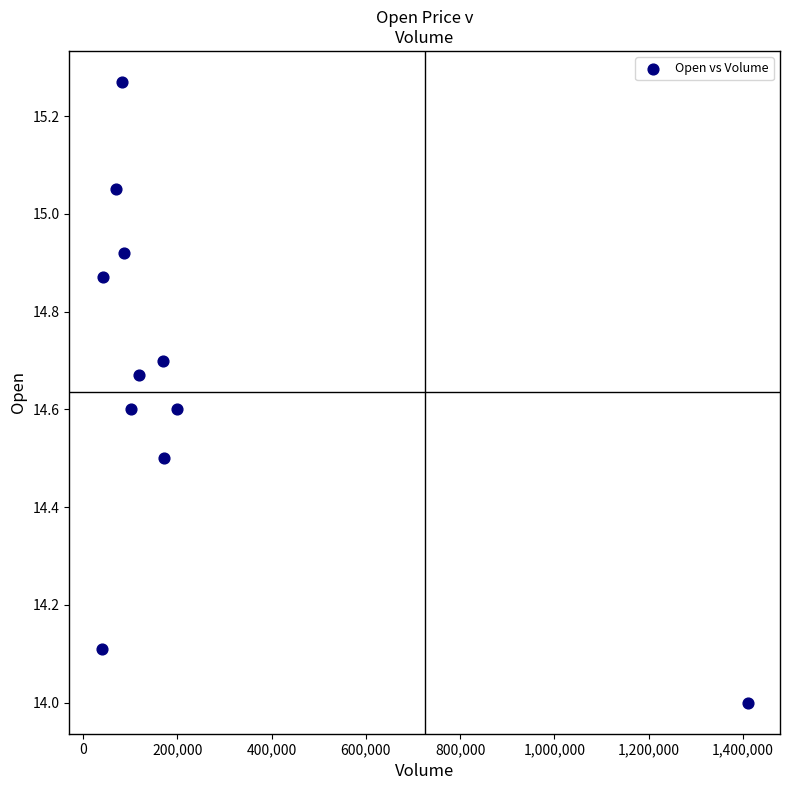

What is the average X value?

226590.9